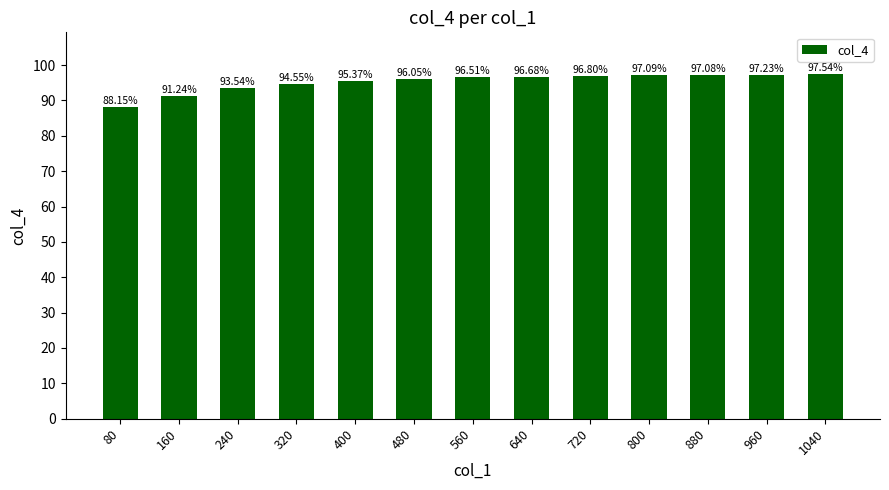

What is the sum of the values at 80 and 240?

181.7